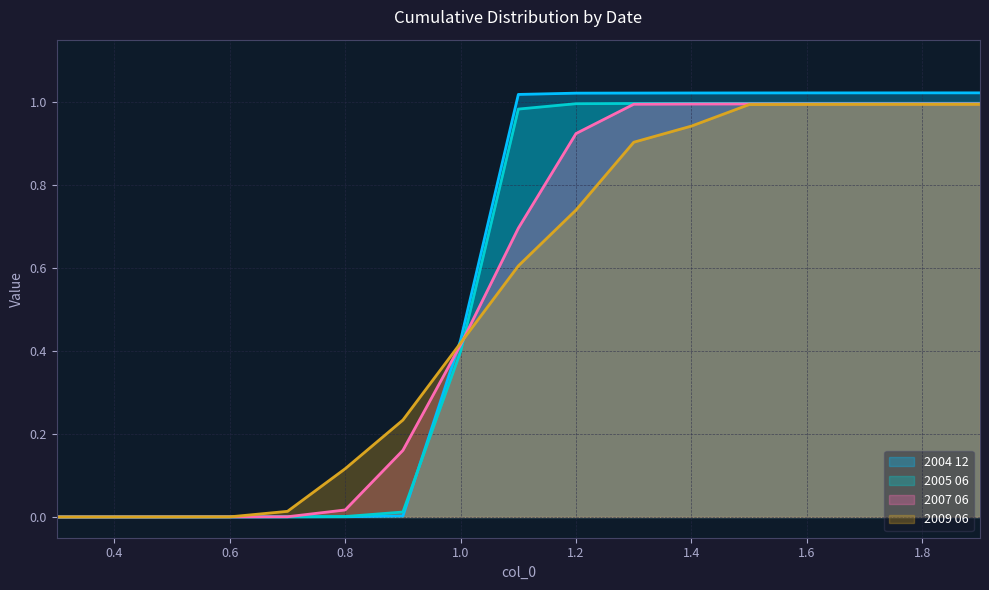

Rank the categories by 2007 06 value from lowest to highest.

0.3, 0.4, 0.5, 0.6, 0.7, 0.8, 0.9, 1.0, 1.1, 1.2, 1.3, 1.4, 1.5, 1.6, 1.7, 1.8, 1.9